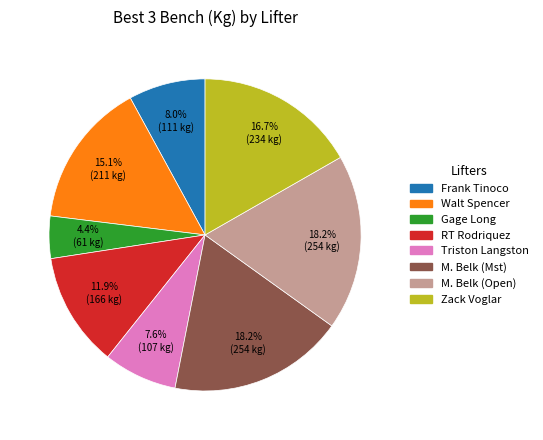

Does any single category account for the majority?

No